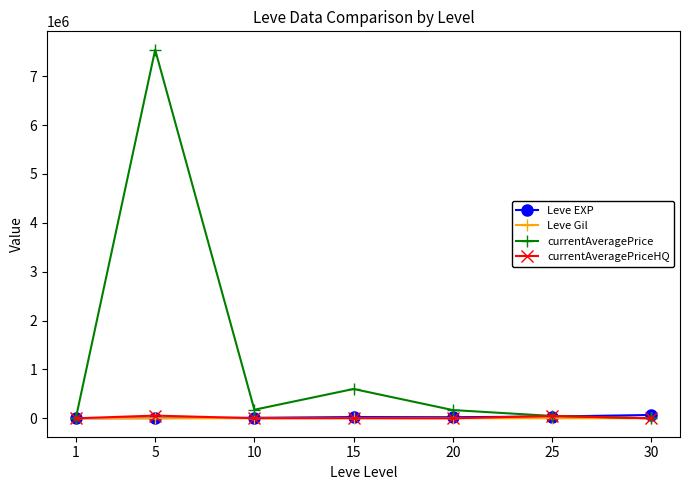

What is the value of the Leve Gil point at the 6th from the left?

485.0